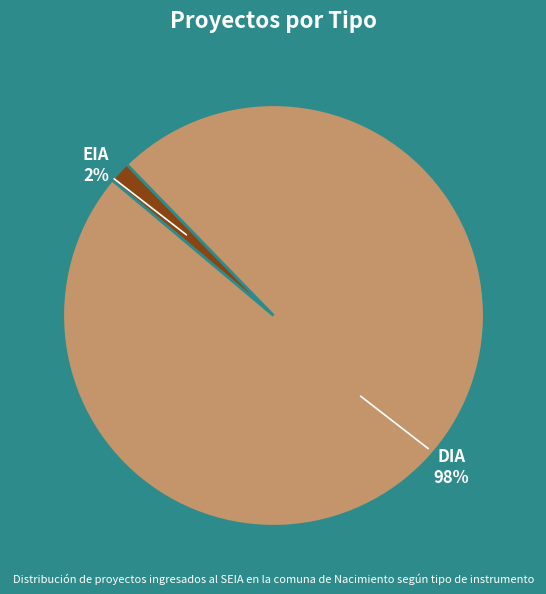

Count the number of slices in the pie.

2